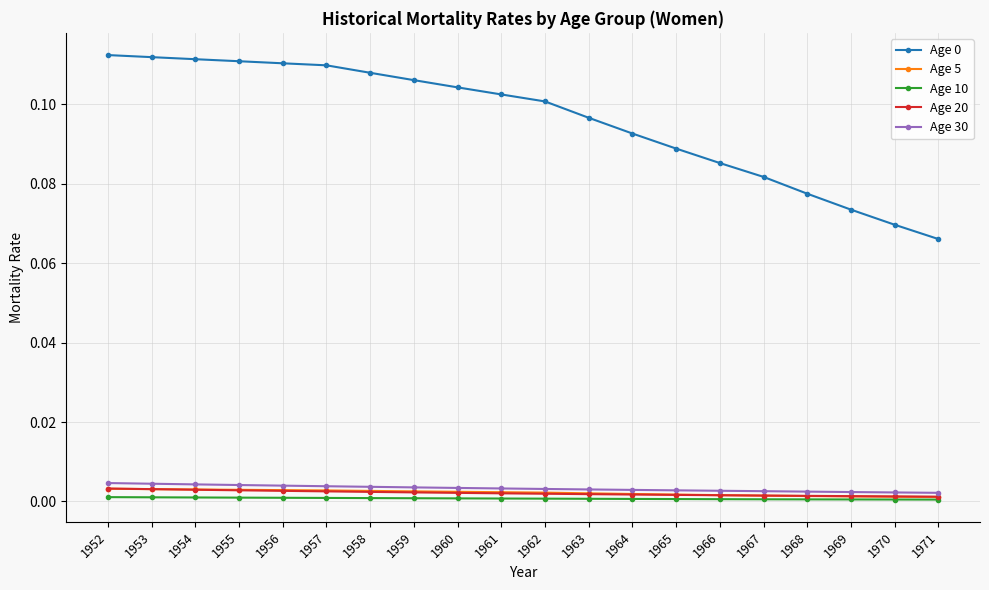

True or false: Age 0 and Age 10 cross at least once.

False